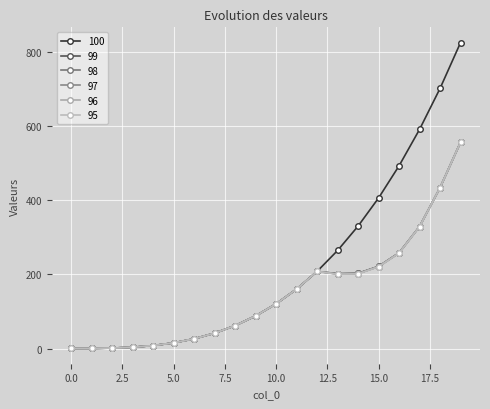

At how many categories does at least one series exceed 580?

3